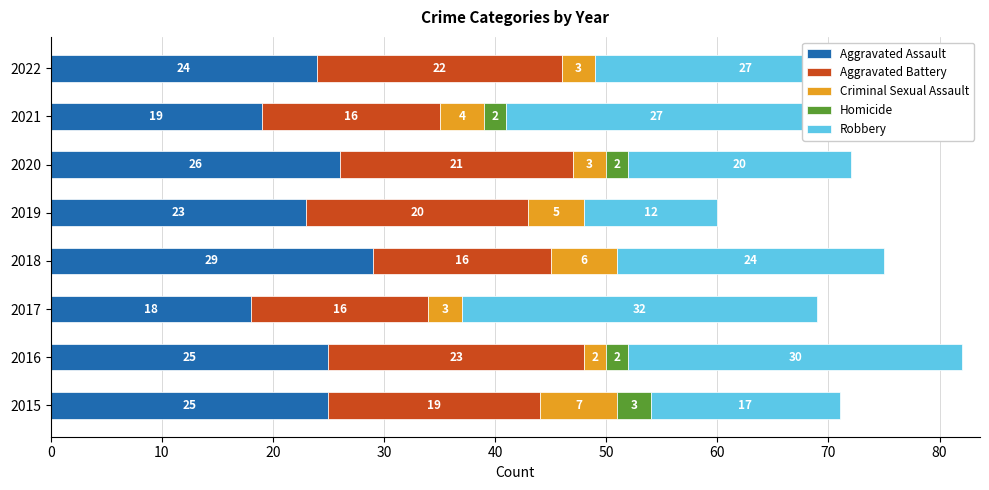

Count the number of data series in this chart.

5